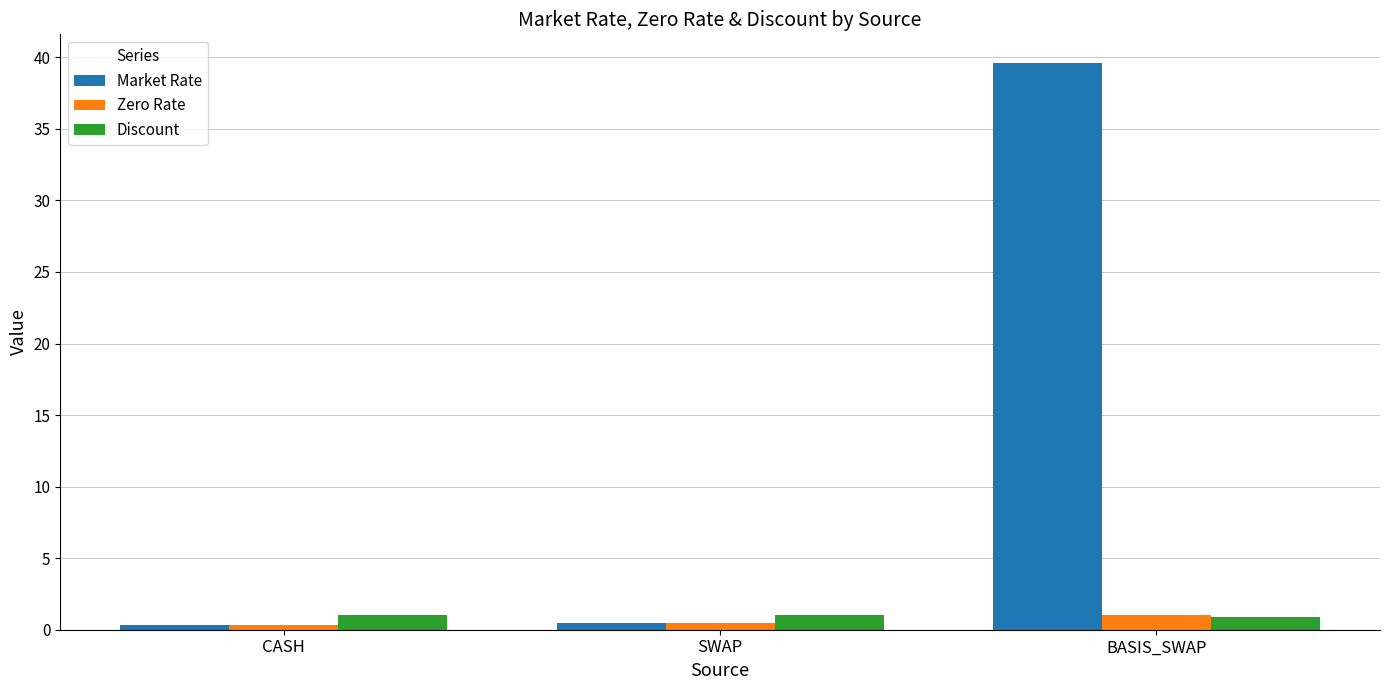

What is the label of the 3rd bar from the left?

BASIS_SWAP